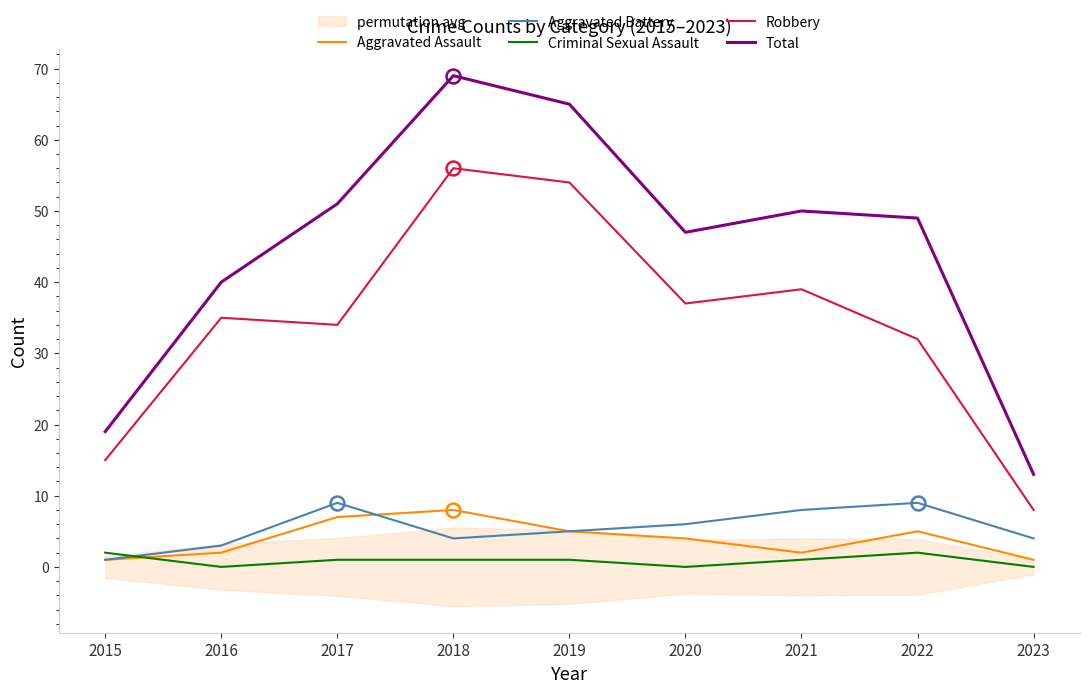

True or false: Criminal Sexual Assault and Total intersect in this chart.

False